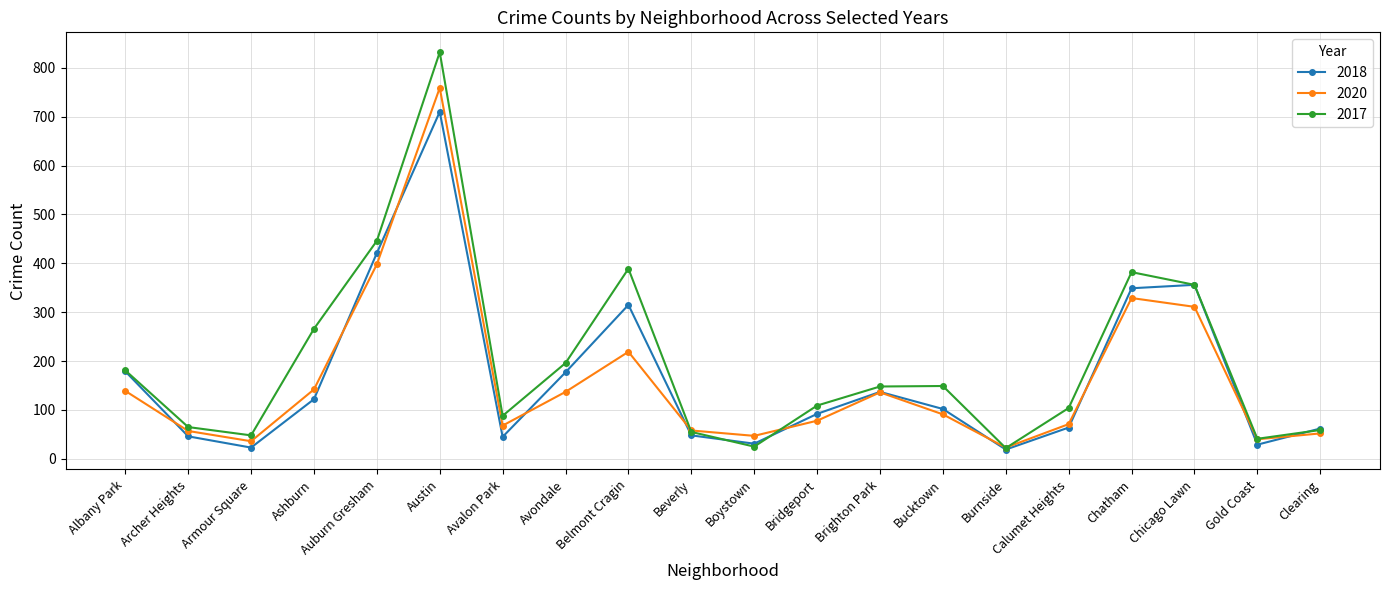

At which category does 2017 reach its first local valley?

Armour Square